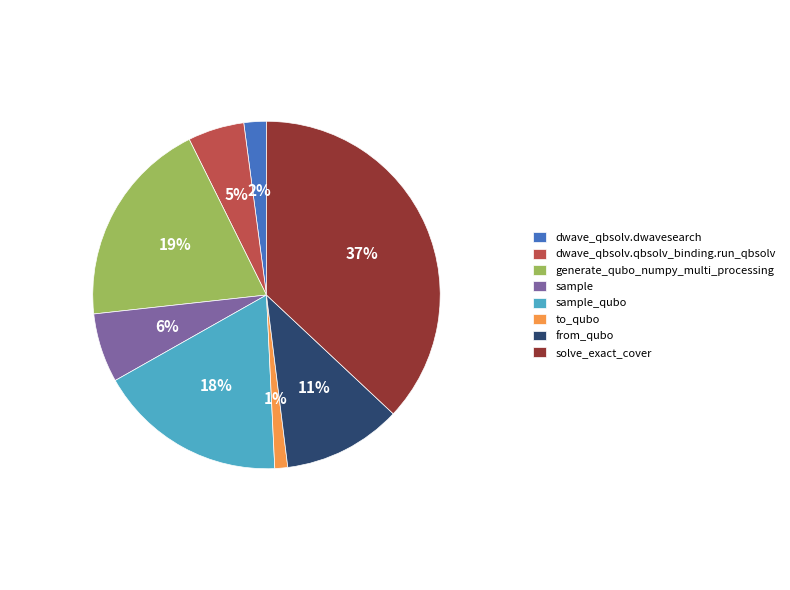

Combined, do dwave_qbsolv.qbsolv_binding.run_qbsolv and sample account for over 50%?

No